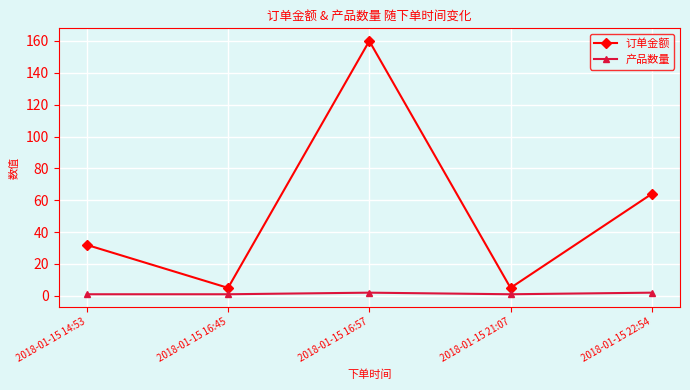

In 产品数量, how many points are higher than both neighbors (excluding endpoints)?

1